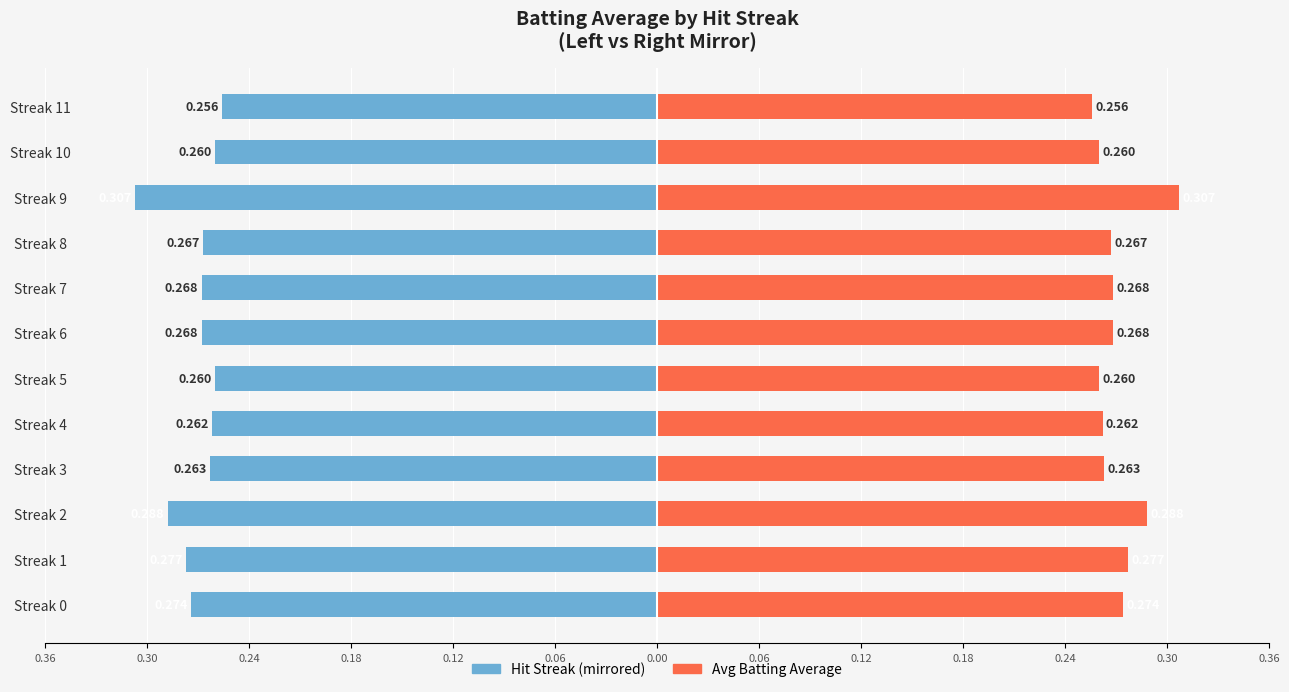

List the series in order of their overall mean, highest first.

Avg Batting Avg (right), Avg Batting Avg (left)